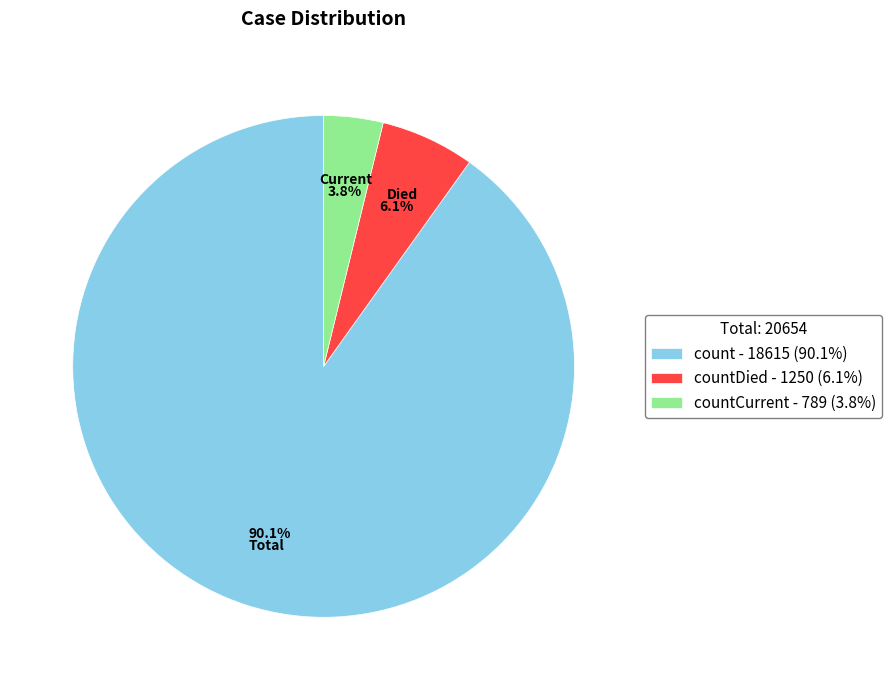

Which category has the biggest portion of the pie?

count - 18615 (90.1%)